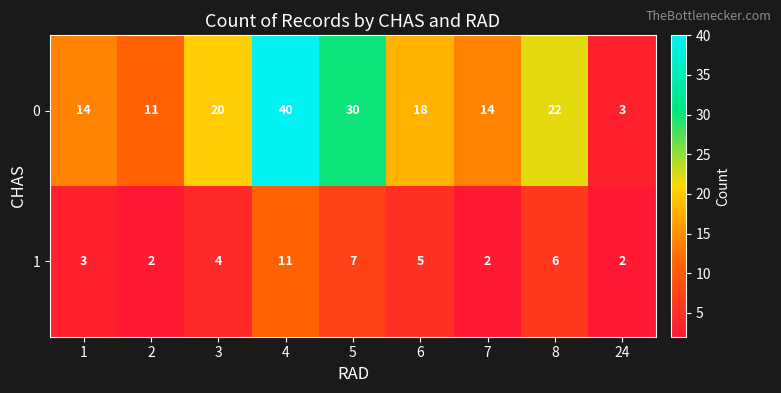

Reading left to right, what are all the values shown in this chart?

0: 14	11	20	40	30	18	14	22	3
1: 3	2	4	11	7	5	2	6	2